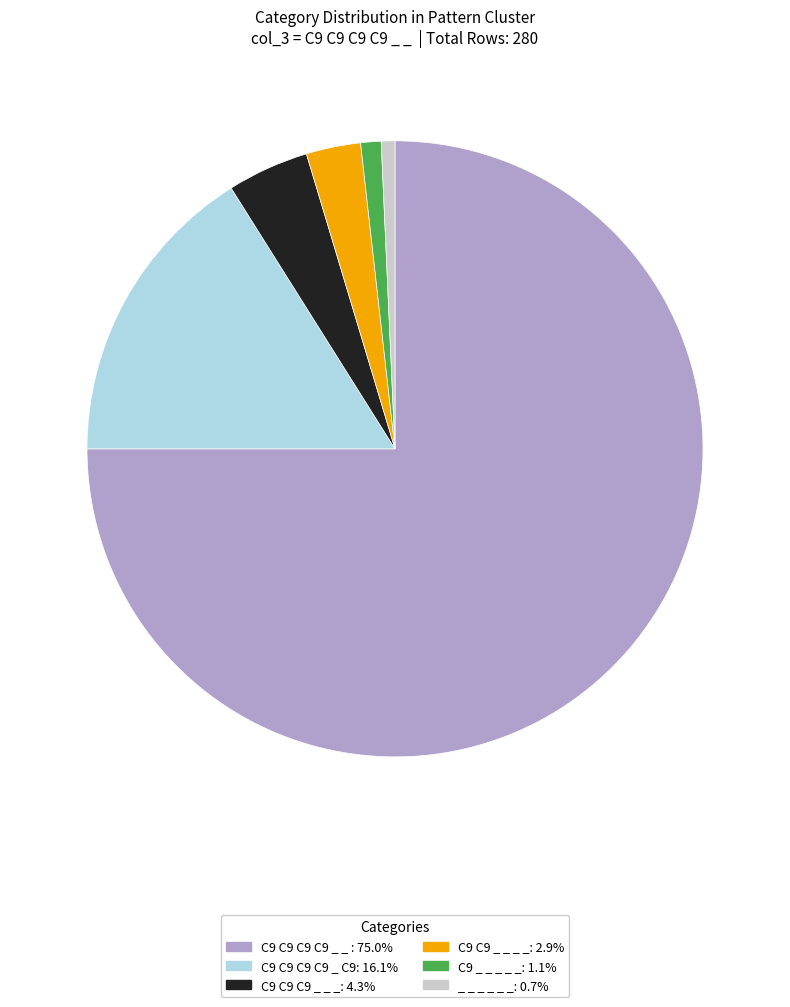

Approximately how many times larger is the value at C9 C9 C9 C9 _ C9: 16.1% compared to C9 _ _ _ _ _: 1.1%?

15.0